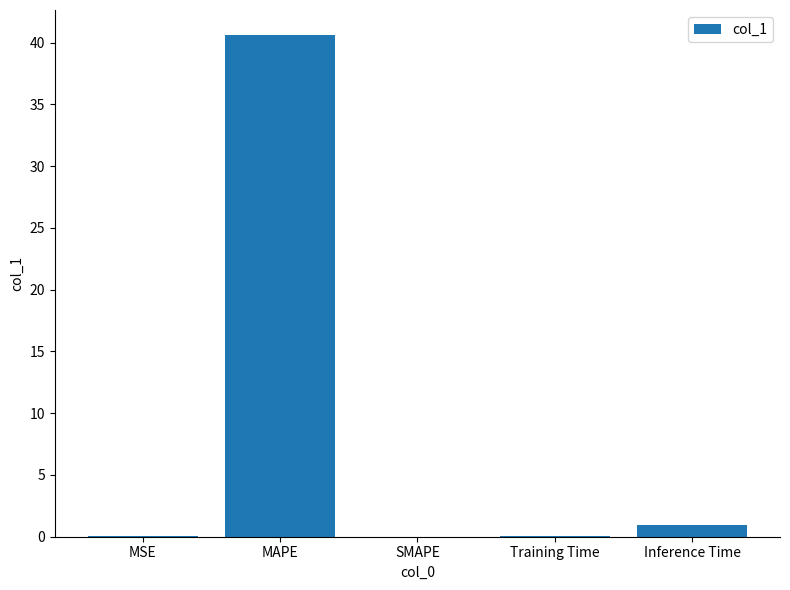

Is it true that the value at SMAPE is 26.0?

False